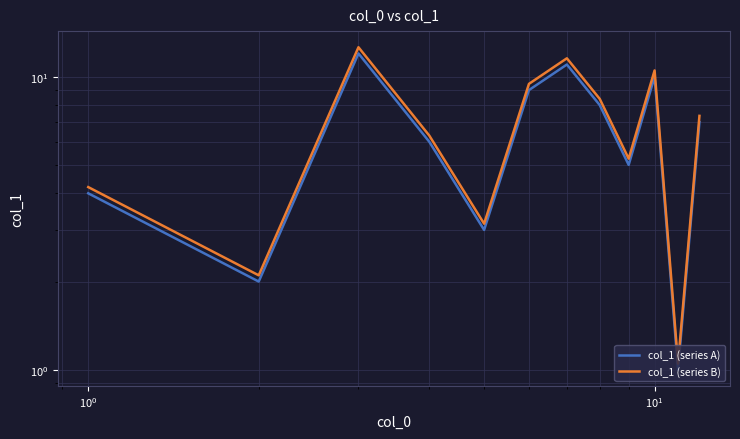

What is the average value of the col_1 (series B) series?

6.8